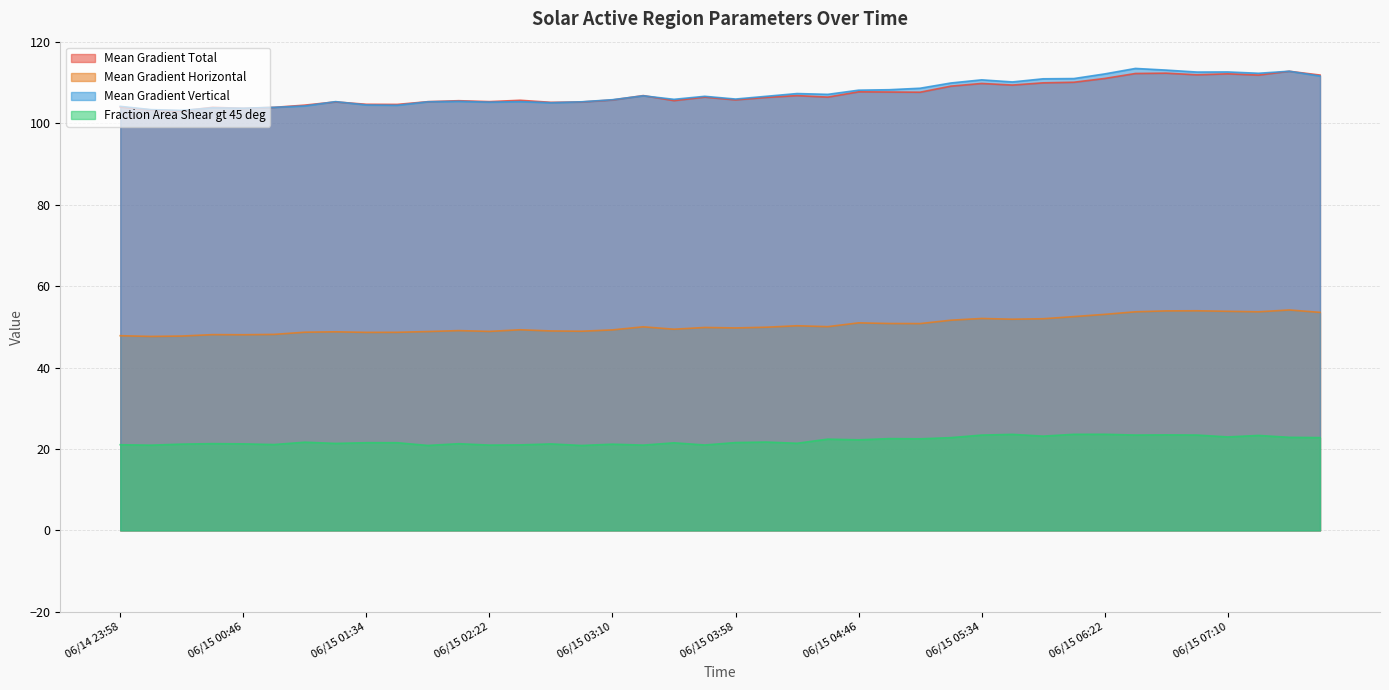

True or false: Mean Gradient Total and Fraction Area Shear gt 45 deg cross at least once.

False